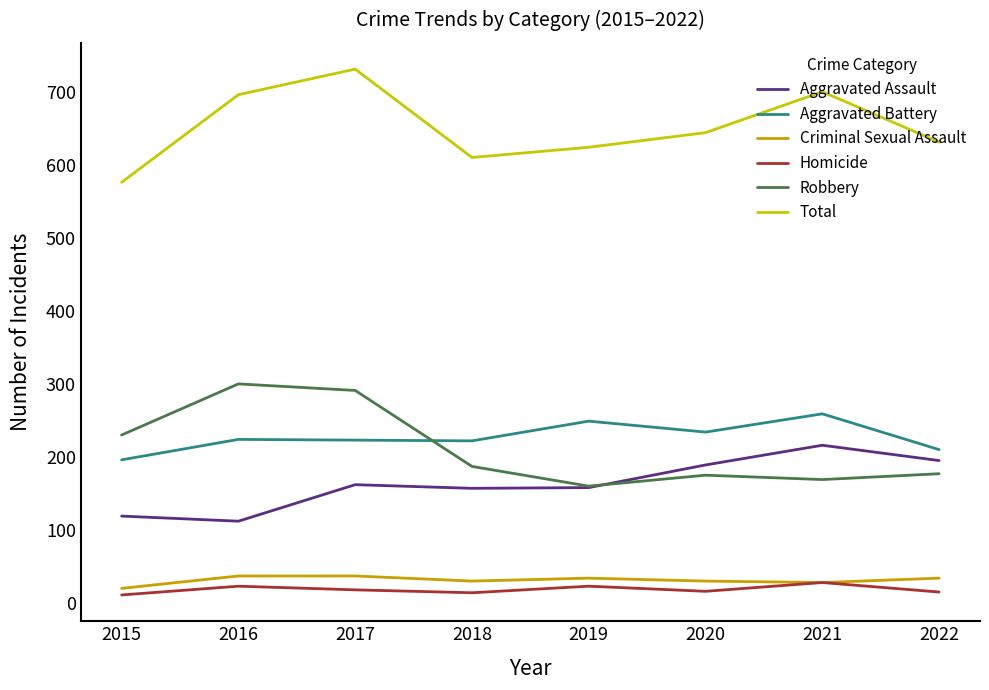

Rank the series by their maximum value, from highest to lowest.

Total, Robbery, Aggravated Battery, Aggravated Assault, Criminal Sexual Assault, Homicide